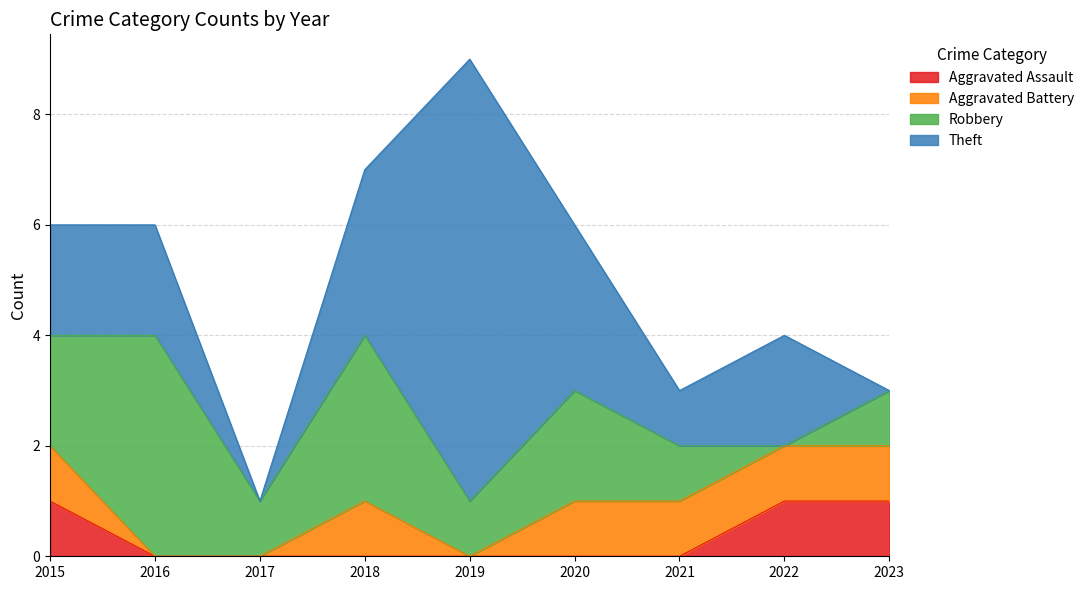

List the series in order of their peak value, lowest first.

Aggravated Assault, Aggravated Battery, Robbery, Theft